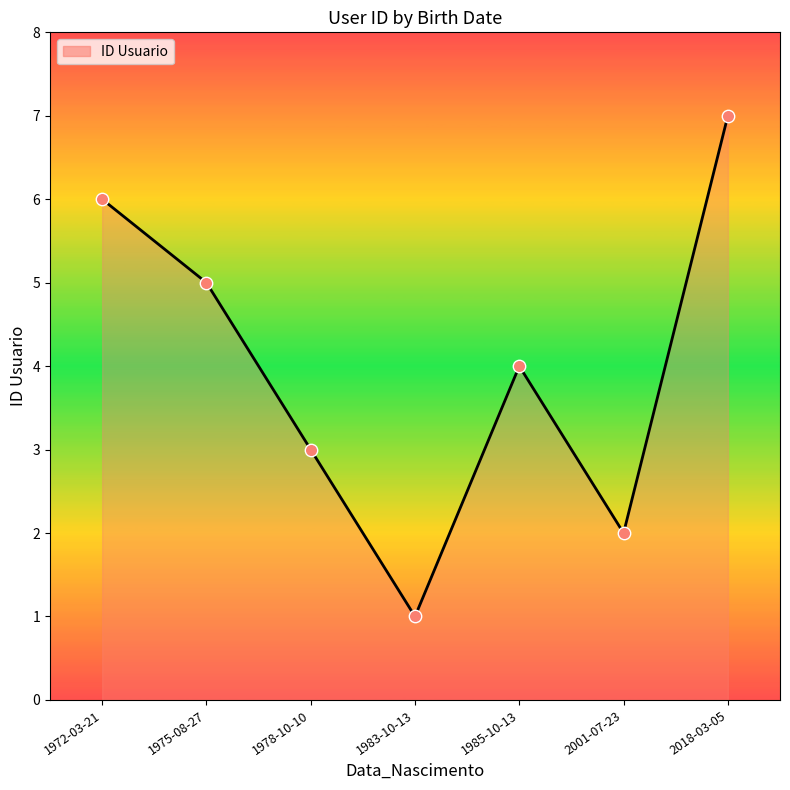

What is the maximum value shown in the chart?

7